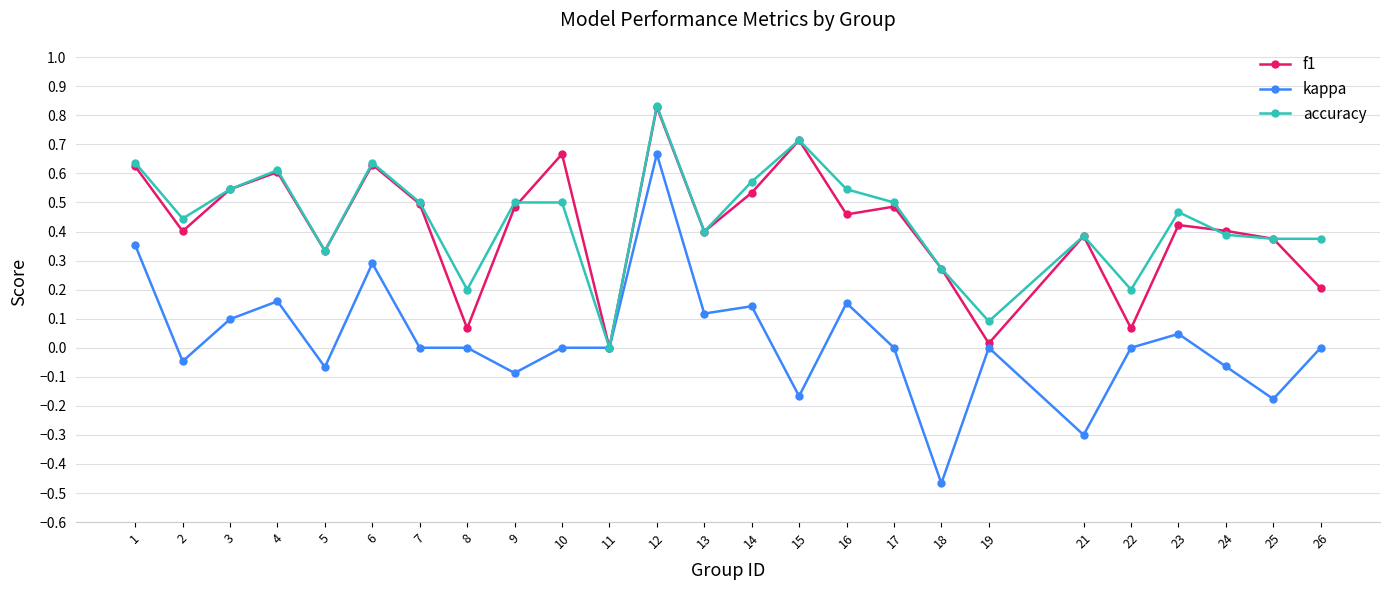

At which label does accuracy reach its peak?

12